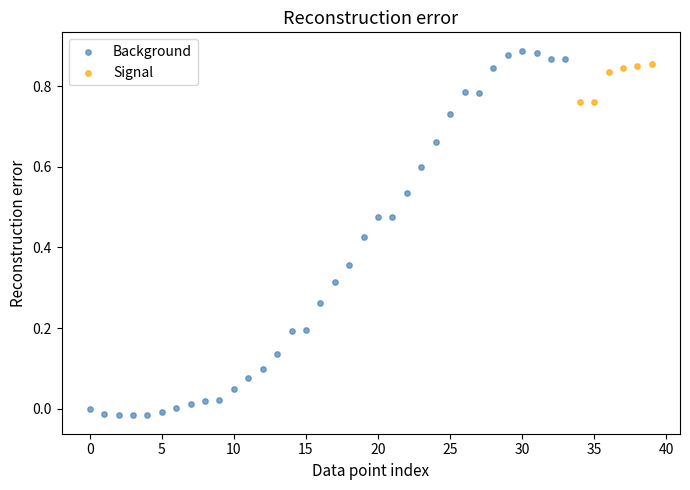

Which series reaches the minimum Y coordinate?

Background